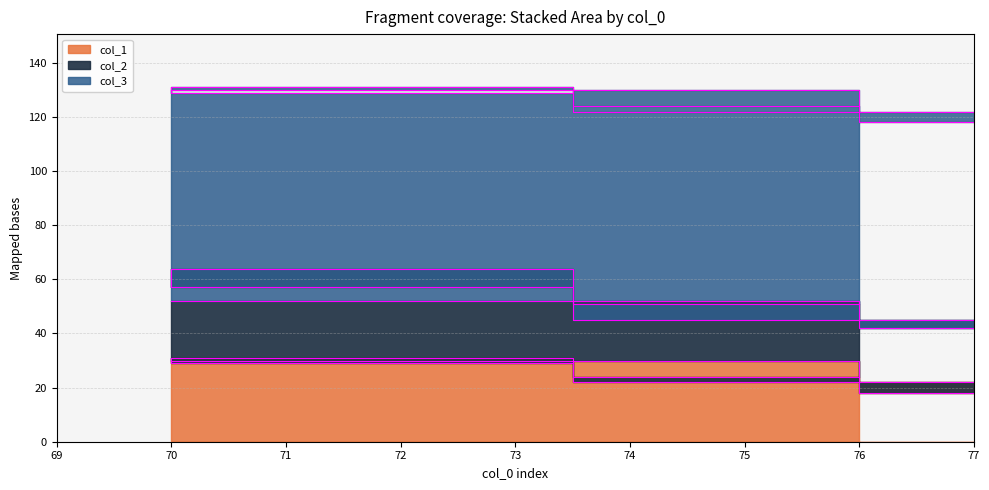

True or false: col_2 and col_3 cross at least once.

False